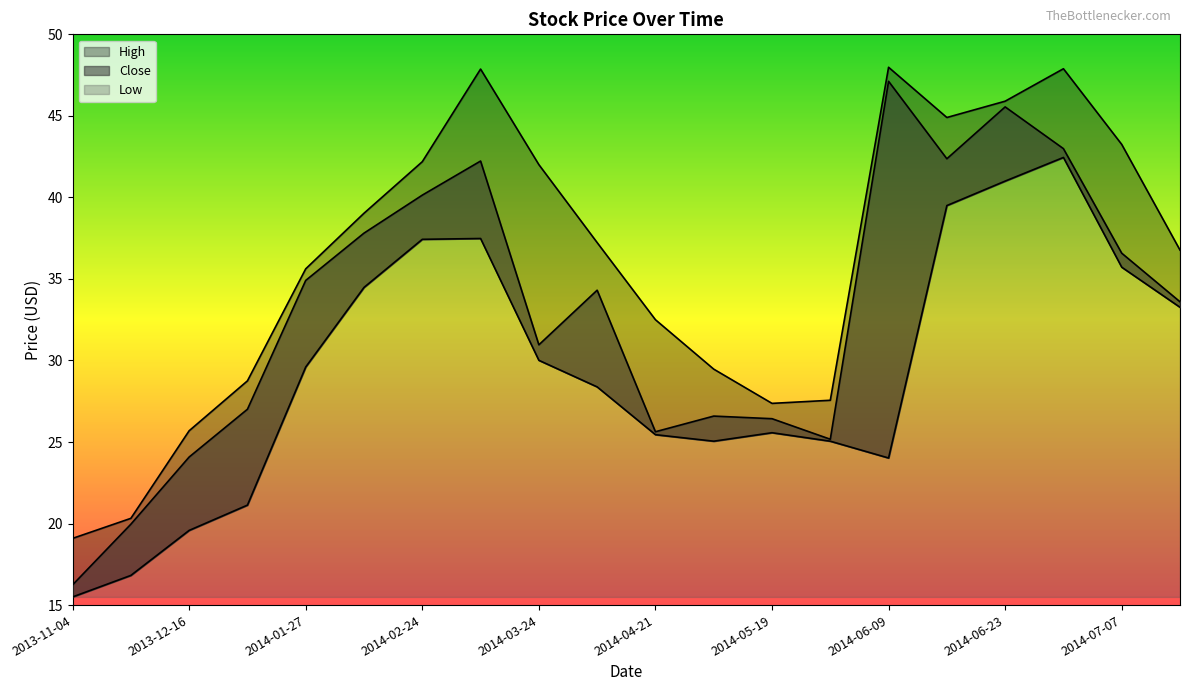

Which series has the largest range (max minus min)?

Close